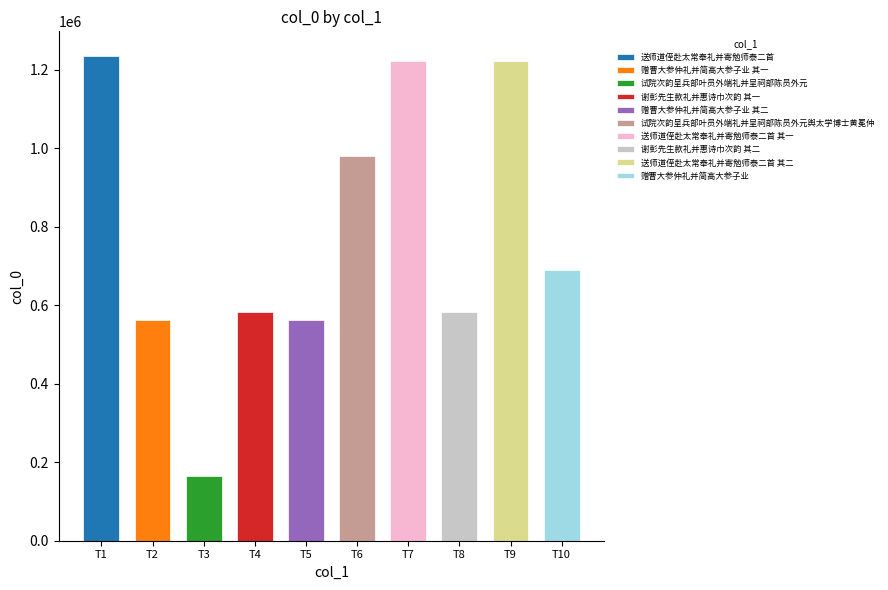

Where does the data first go above 688638?

T1